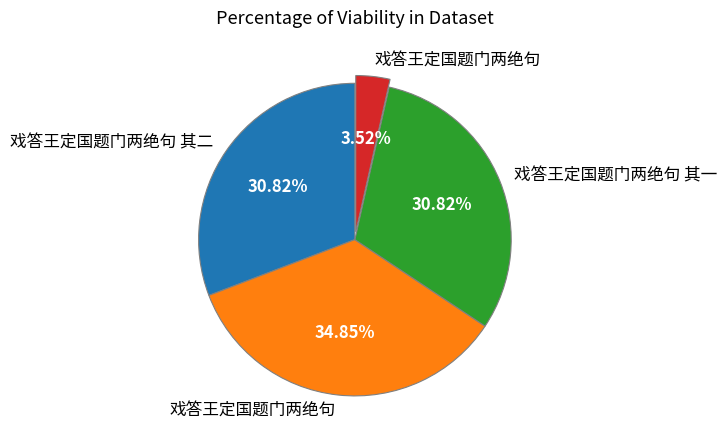

Does any single category account for the majority?

No